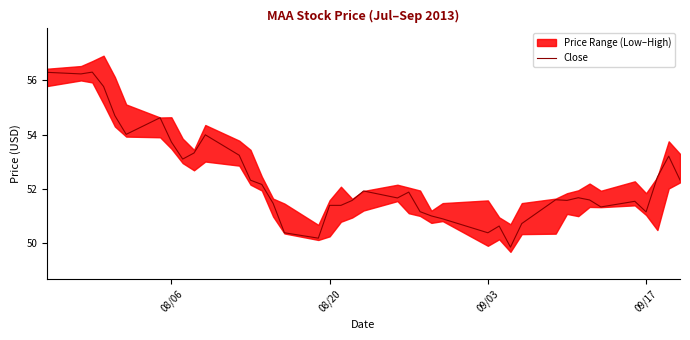

How many points are lower than both their immediate neighbors (excluding endpoints)?

10